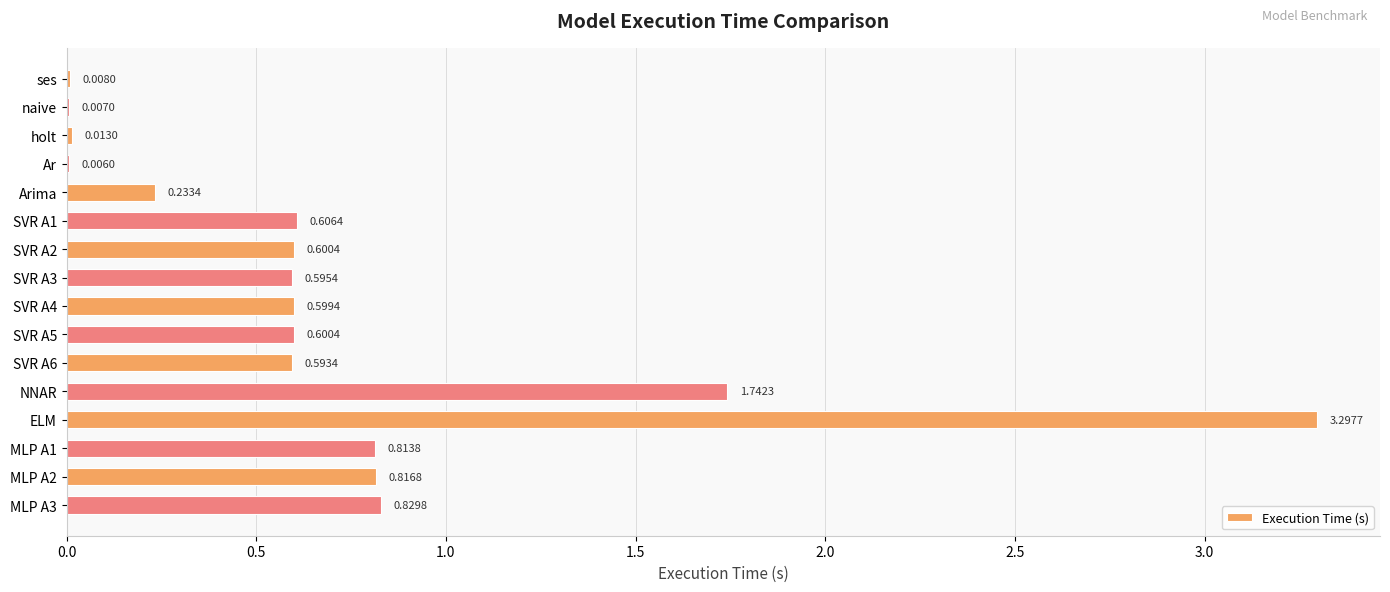

At which category does the chart reach its peak across all series?

ELM